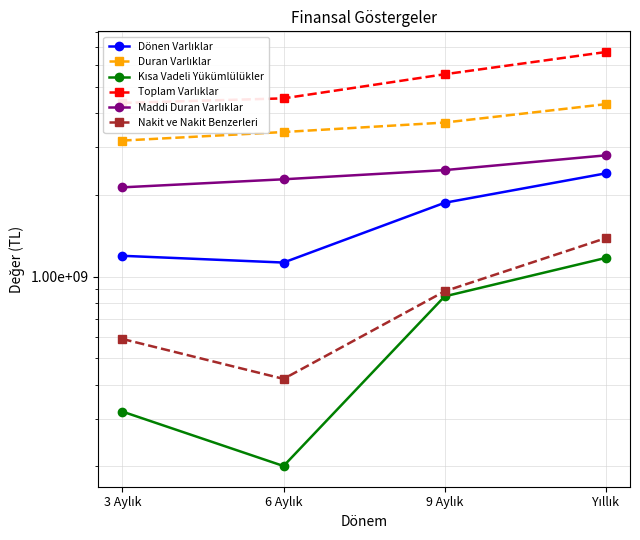

At which category is the sum across all series the highest?

Yıllık